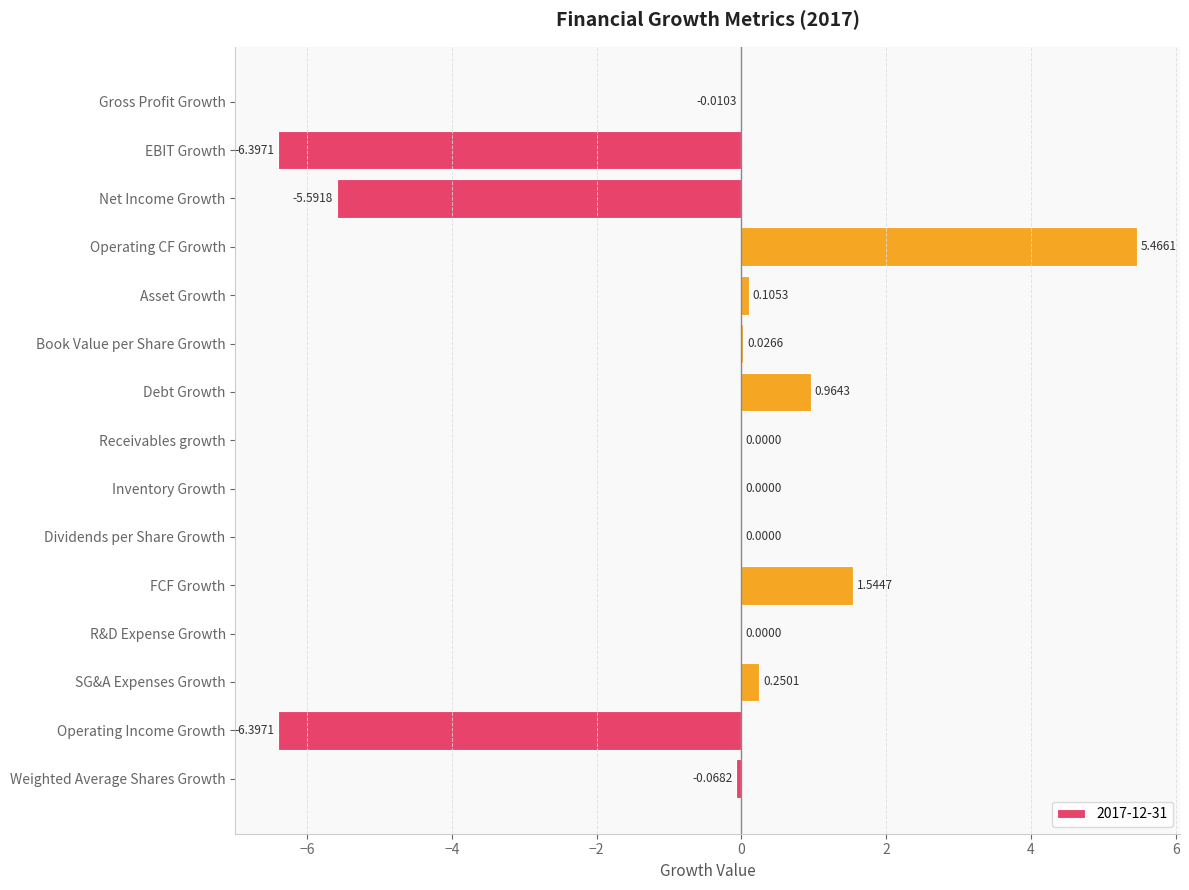

What is the change in value from Asset Growth to Debt Growth?

+0.9